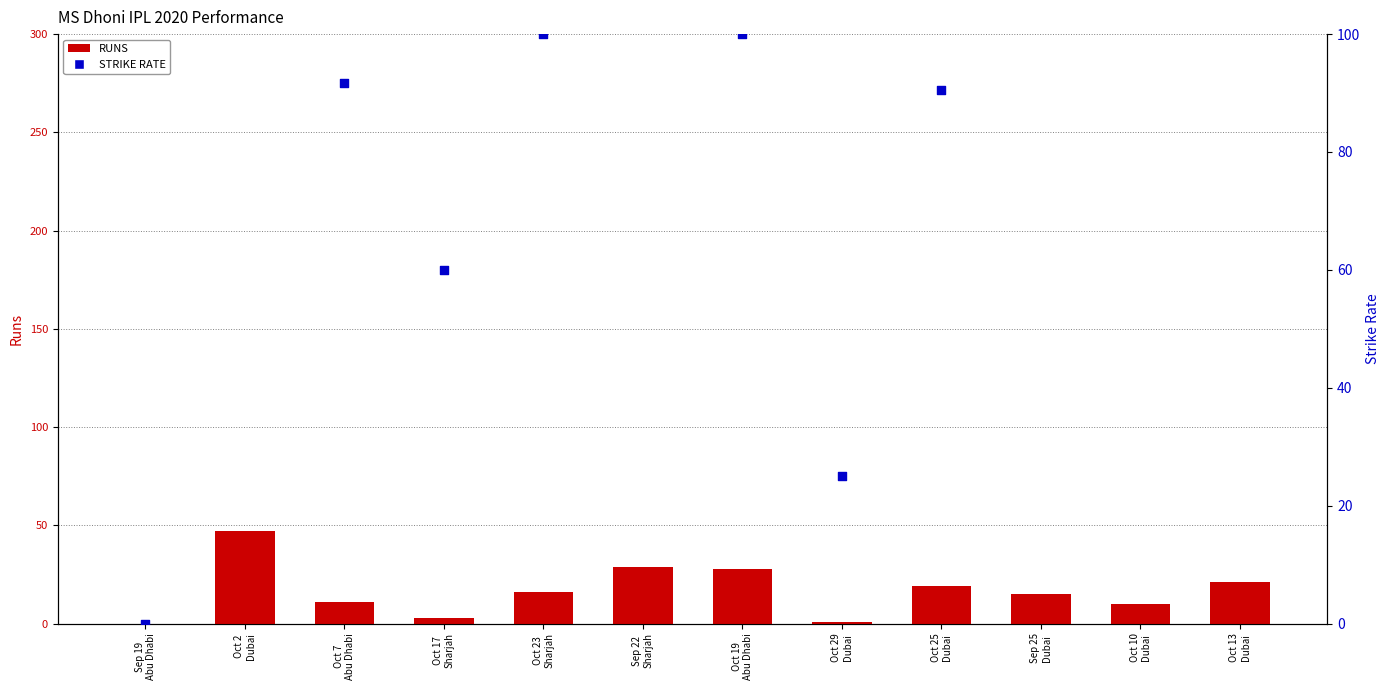

At which category is the sum across all series the highest?

Sep 22
Sharjah